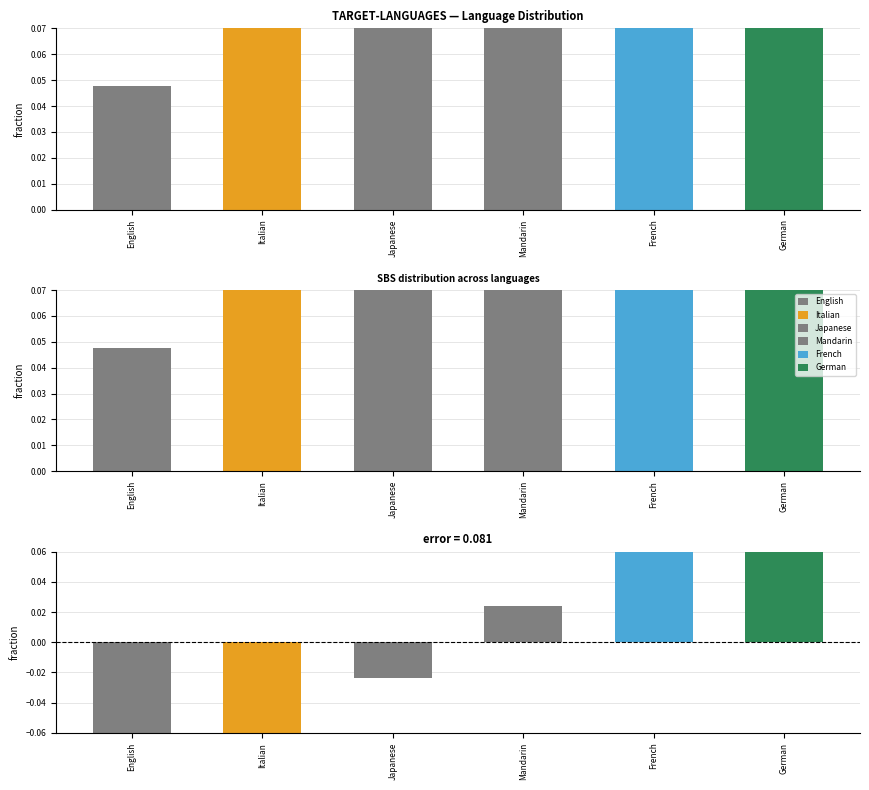

What is the difference between the maximum and minimum values?

0.2